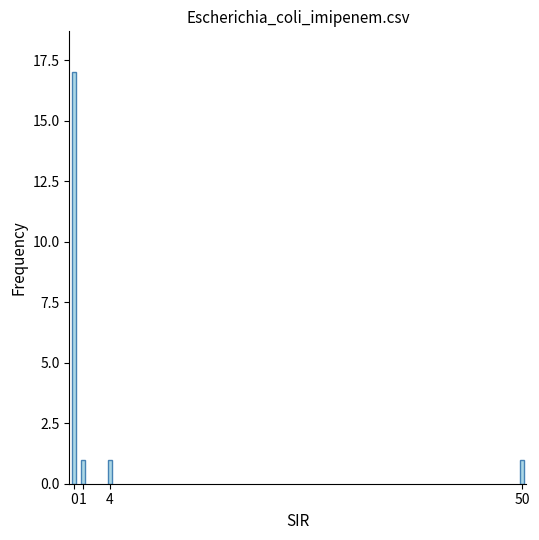

Count the values in the range 1 to 17.

4